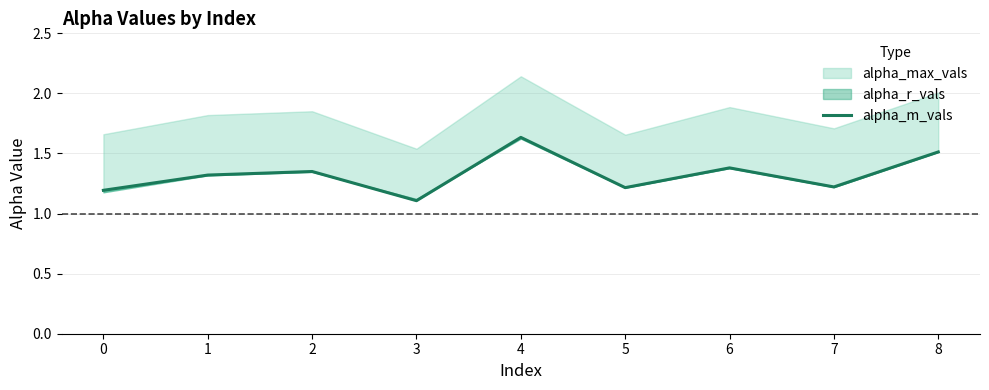

Reading left to right, list all the values displayed in this chart.

1.2	1.3	1.4	1.1	1.6	1.2	1.4	1.2	1.5